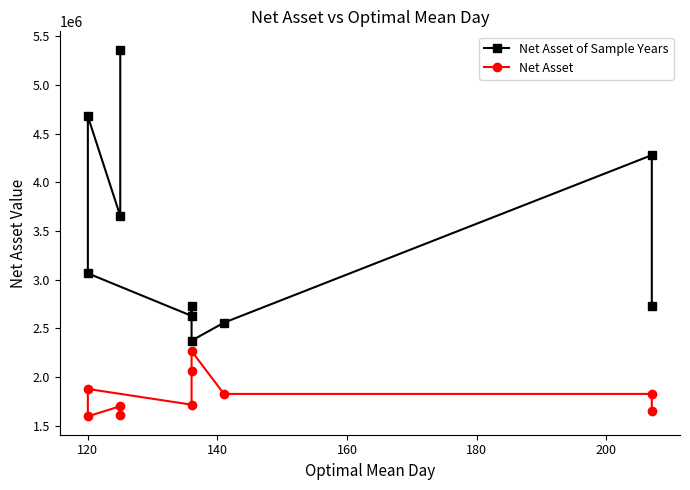

Reading right to left, extract all data points from this chart.

Net Asset of Sample Years: 2727005.9	4279472.2	2559557.8	2374990.3	2729422.0	2629220.9	3066028.3	4677804.3	3655166.9	5362338.3
Net Asset: 1653603.1	1827963.2	1827963.2	2267293.4	2066737.5	1717626.3	1878896.6	1597259.3	1702070.1	1611598.3